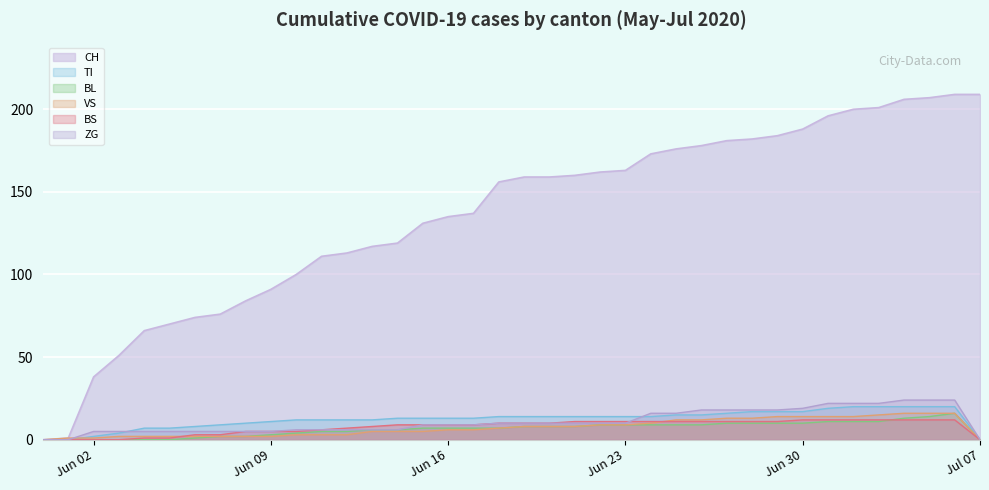

What is the total value across all series at 2020-06-08?

108